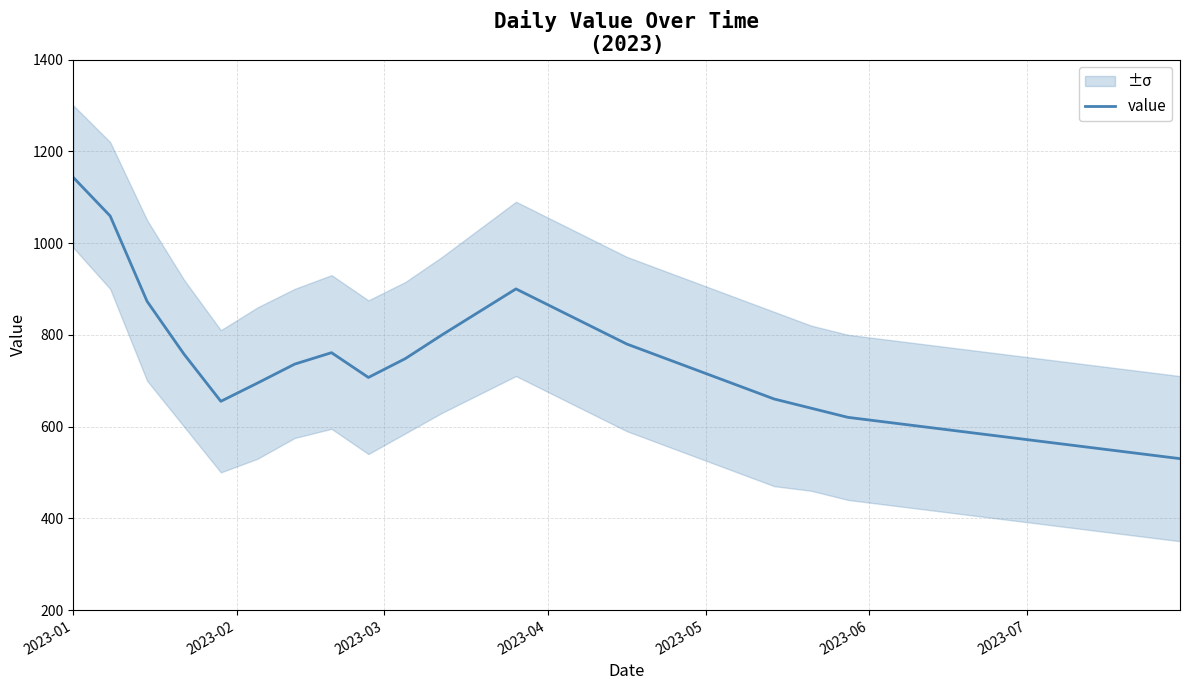

What is the label of the 30th point from the right?

2023-02